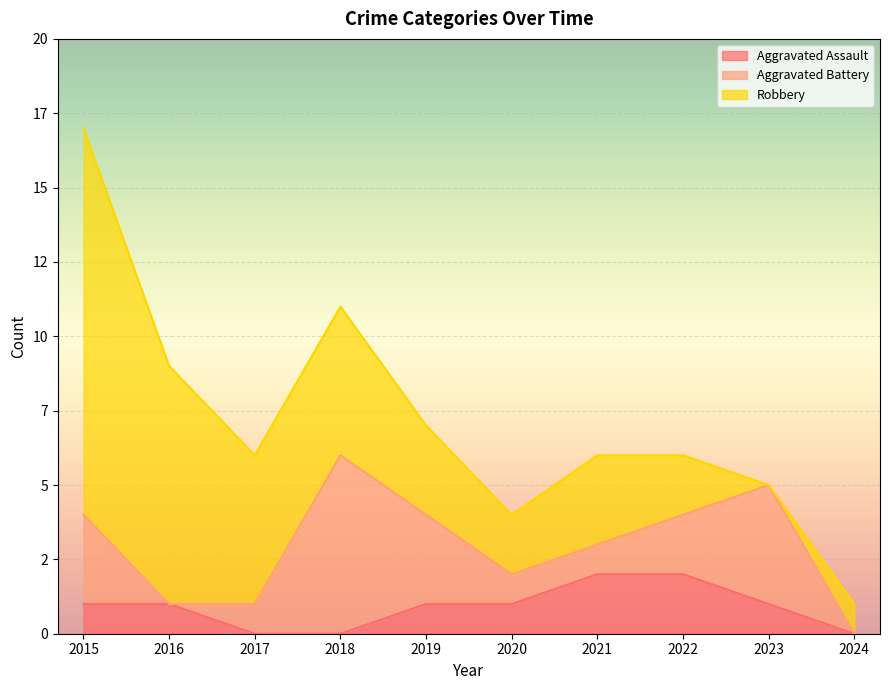

True or false: Robbery and Aggravated Assault cross at least once.

True